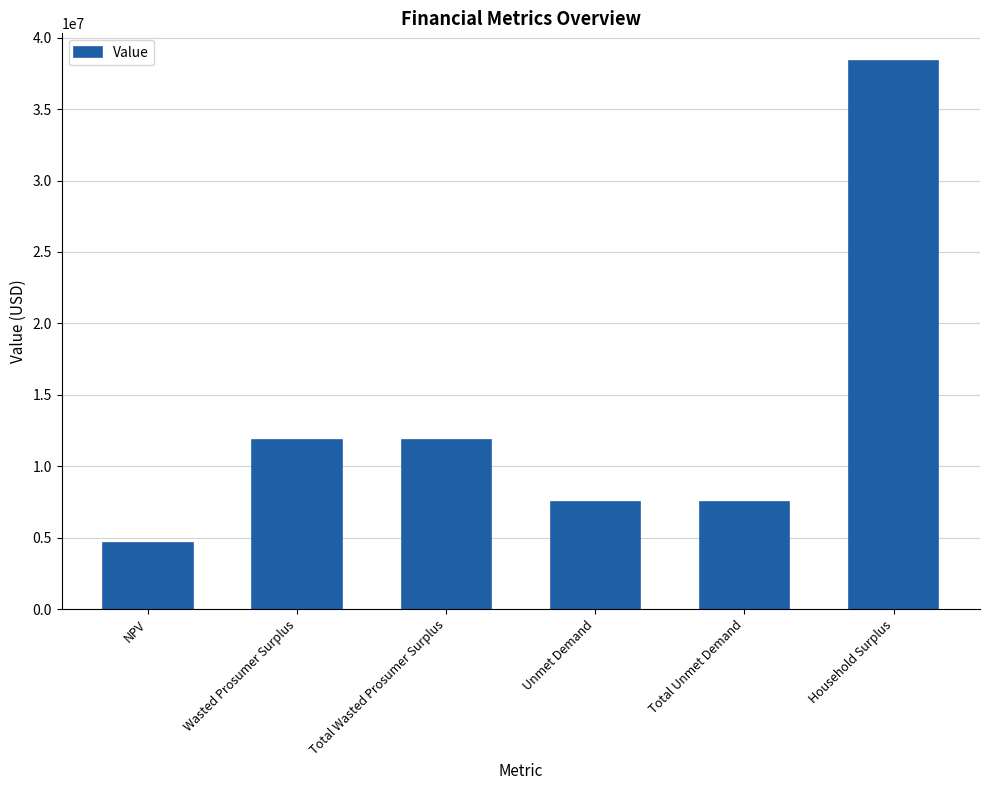

The value at Wasted Prosumer Surplus is 17289906.2. True or false?

False